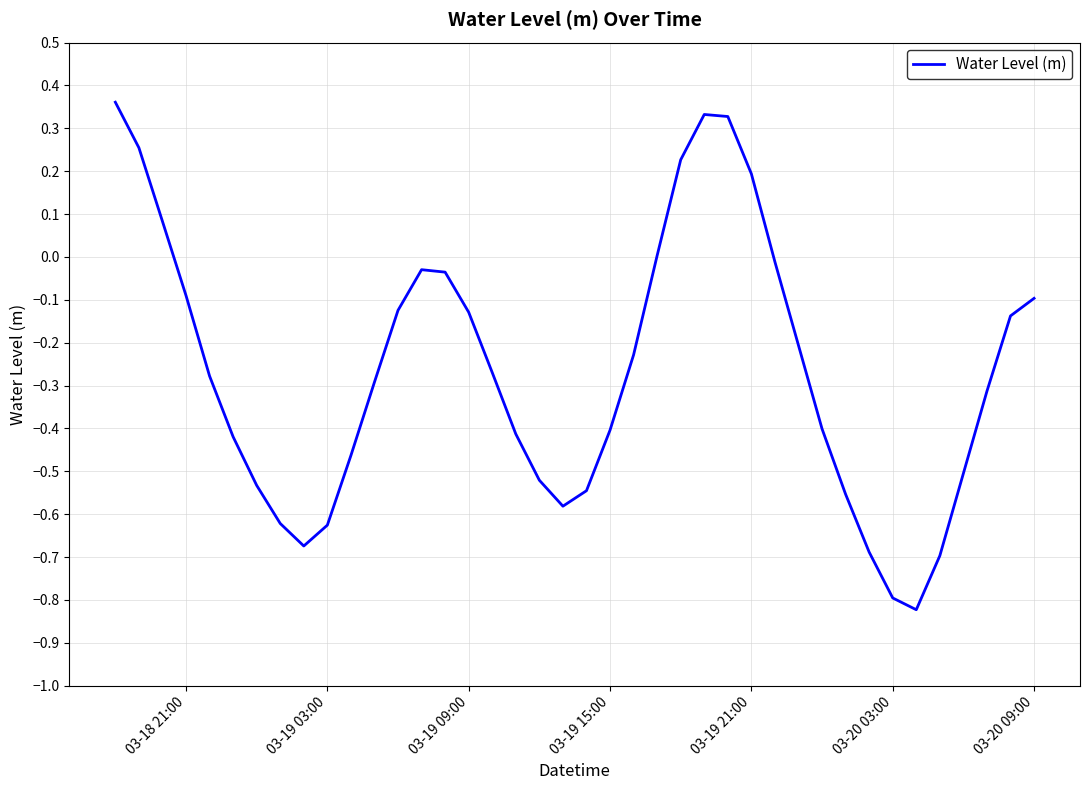

How many lines are shown in the chart?

1